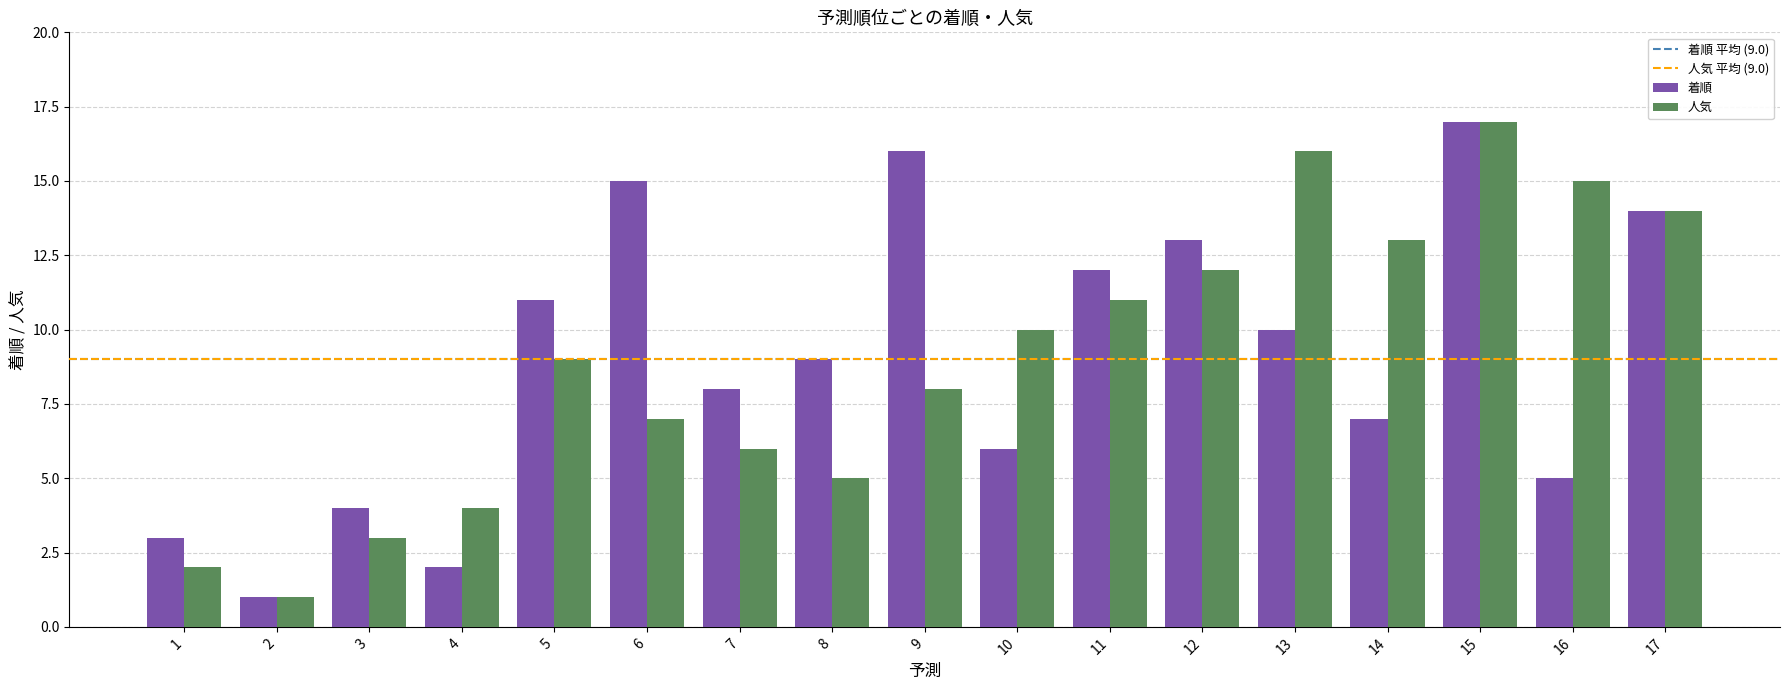

Reading left to right, transcribe all the data shown in this chart.

着順: 3	1	4	2	11	15	8	9	16	6	12	13	10	7	17	5	14
人気: 2	1	3	4	9	7	6	5	8	10	11	12	16	13	17	15	14